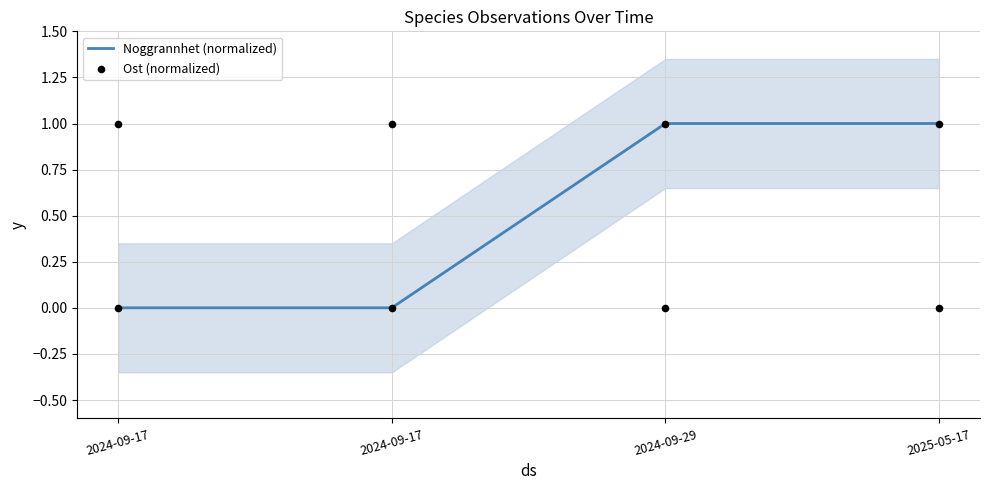

Which series contains the lowest Y value?

Noggrannhet (normalized)